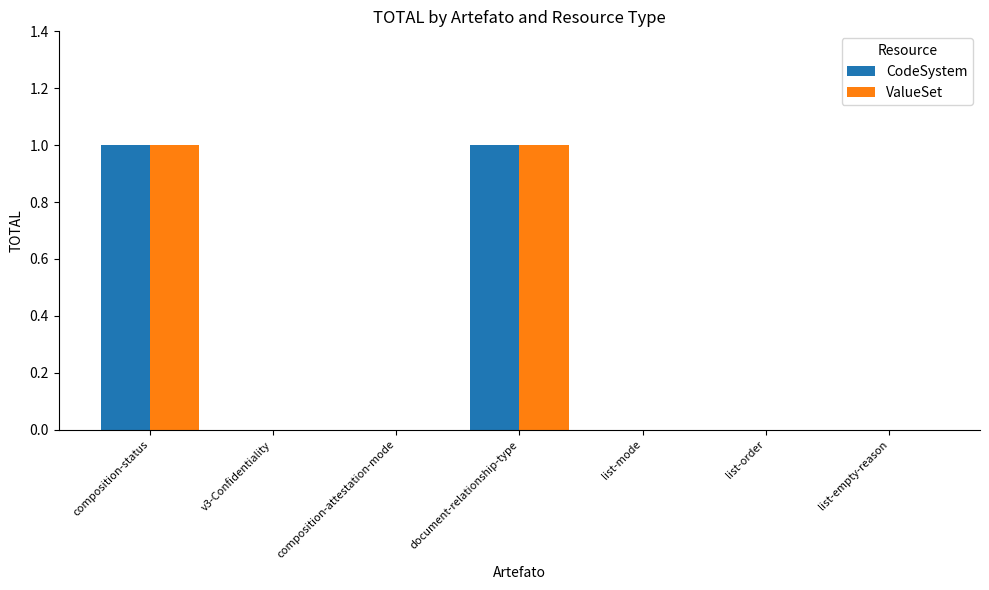

What is the sum of all CodeSystem values?

2